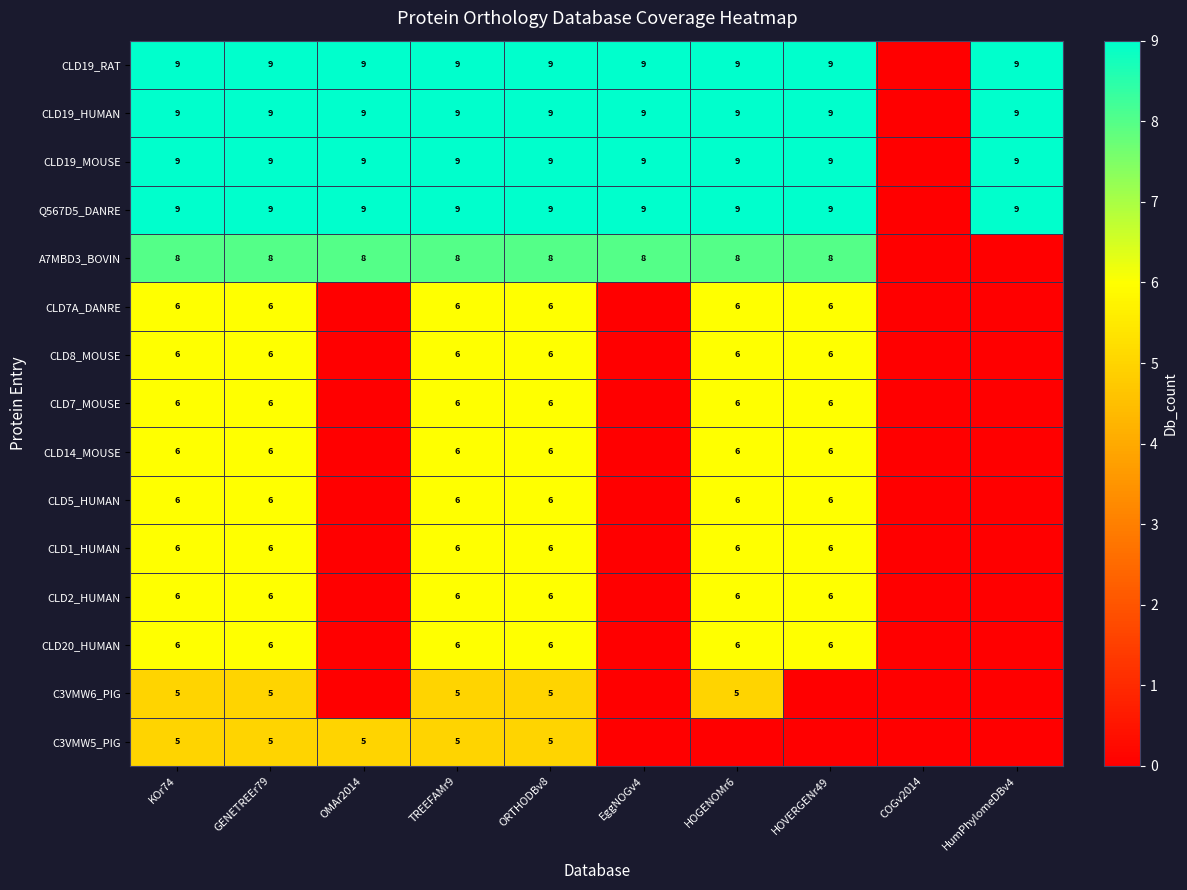

True or false: CLD7_MOUSE has a value of 10 at KOr74.

False